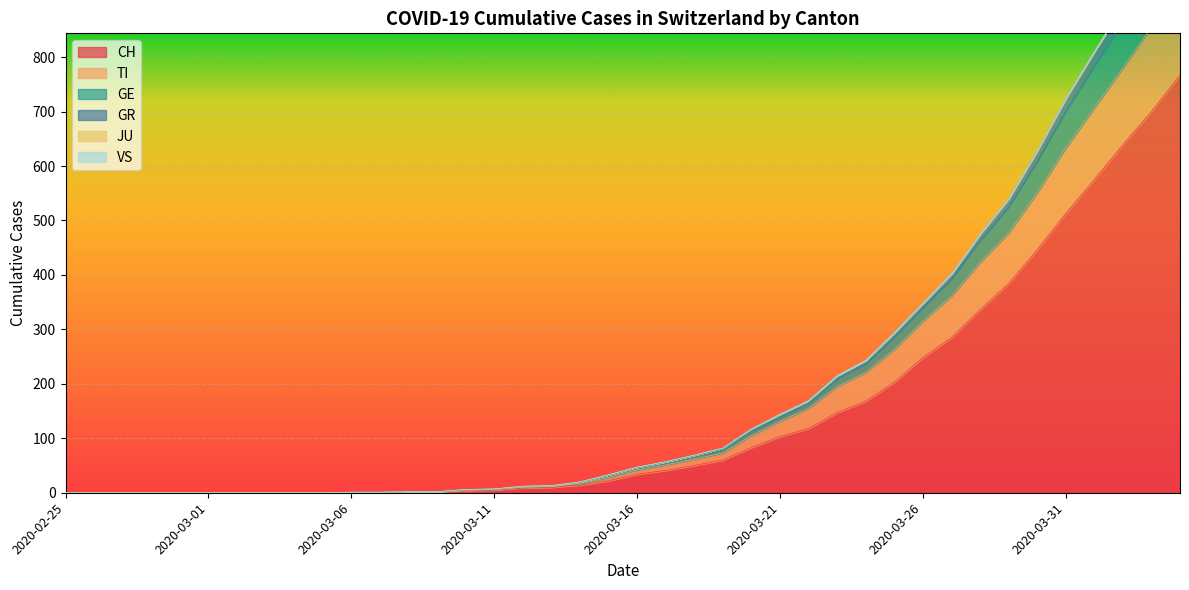

At which label is GR closest to 534?

2020-03-29